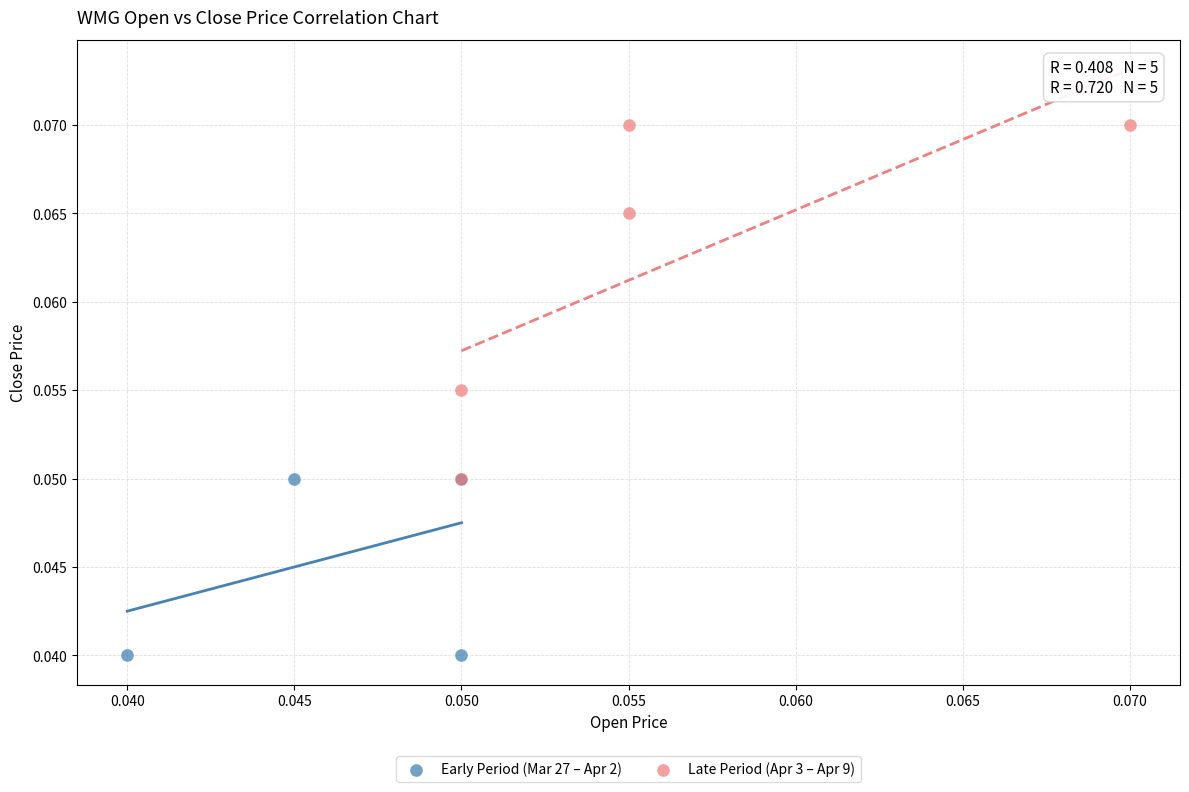

Which series contains the highest Y value?

Late Period (Apr 3 – Apr 9)